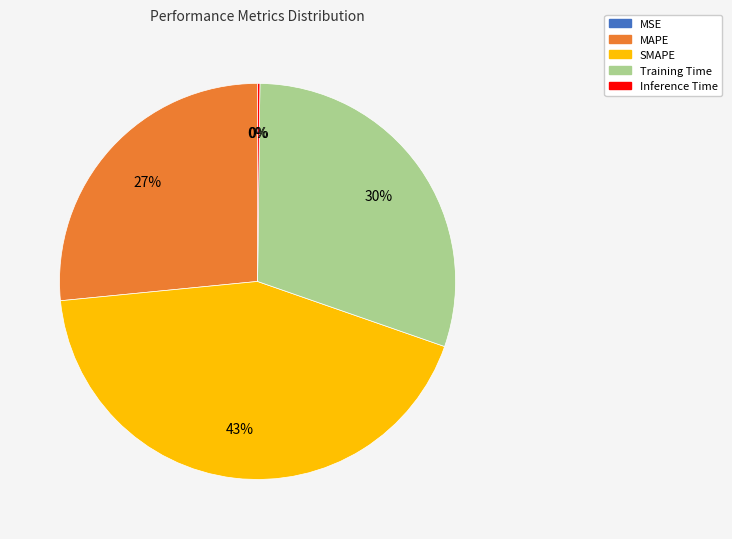

What is the largest slice in the pie chart?

SMAPE